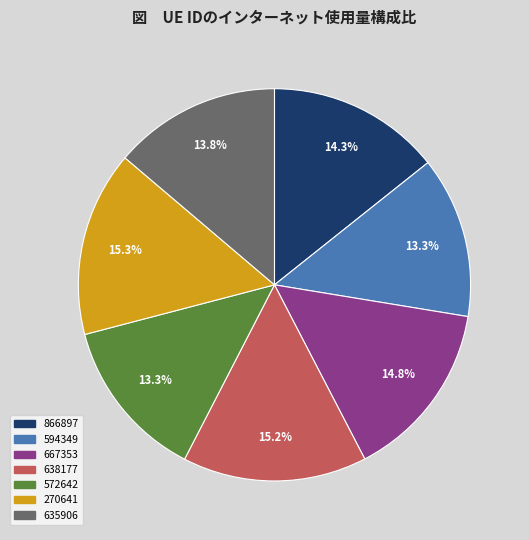

To the nearest percent, what portion does 638177 represent?

15%